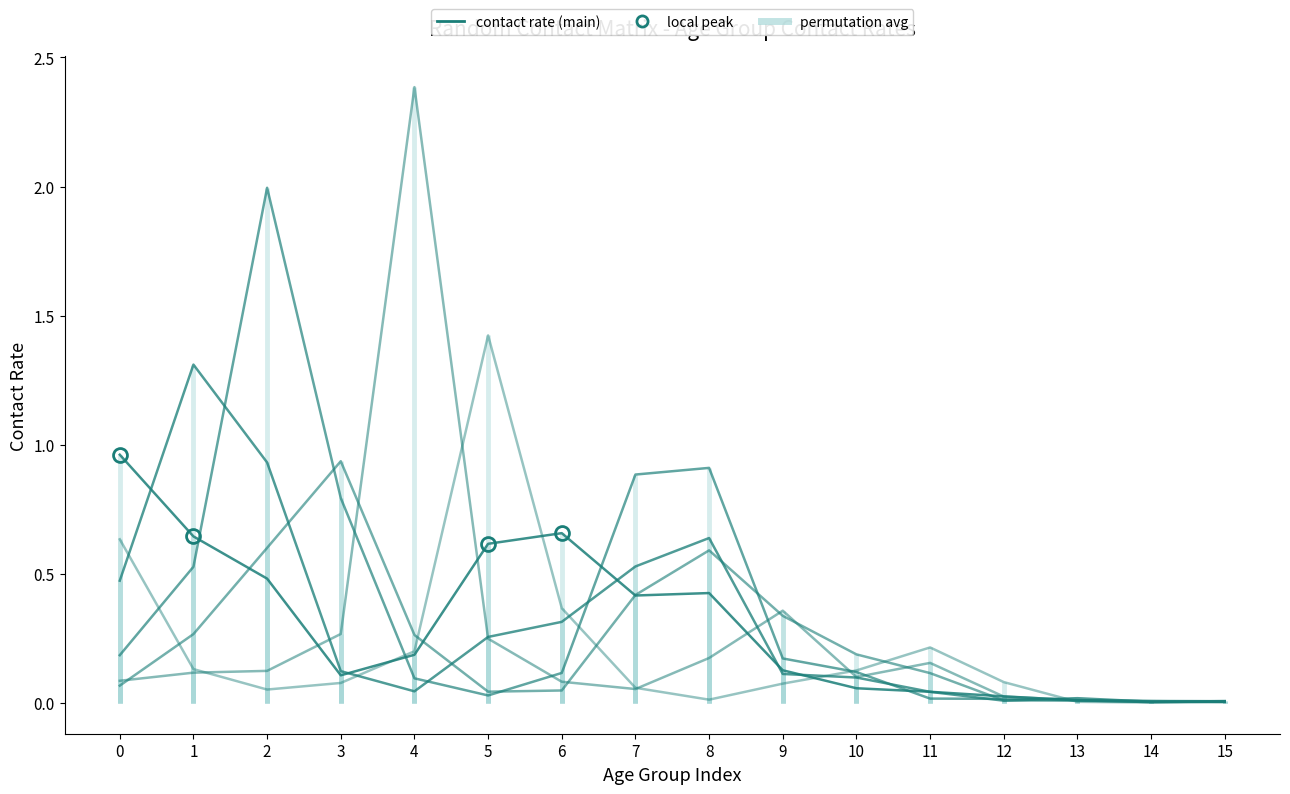

What is the difference between the 25_29 values at 1 and 11?

0.1